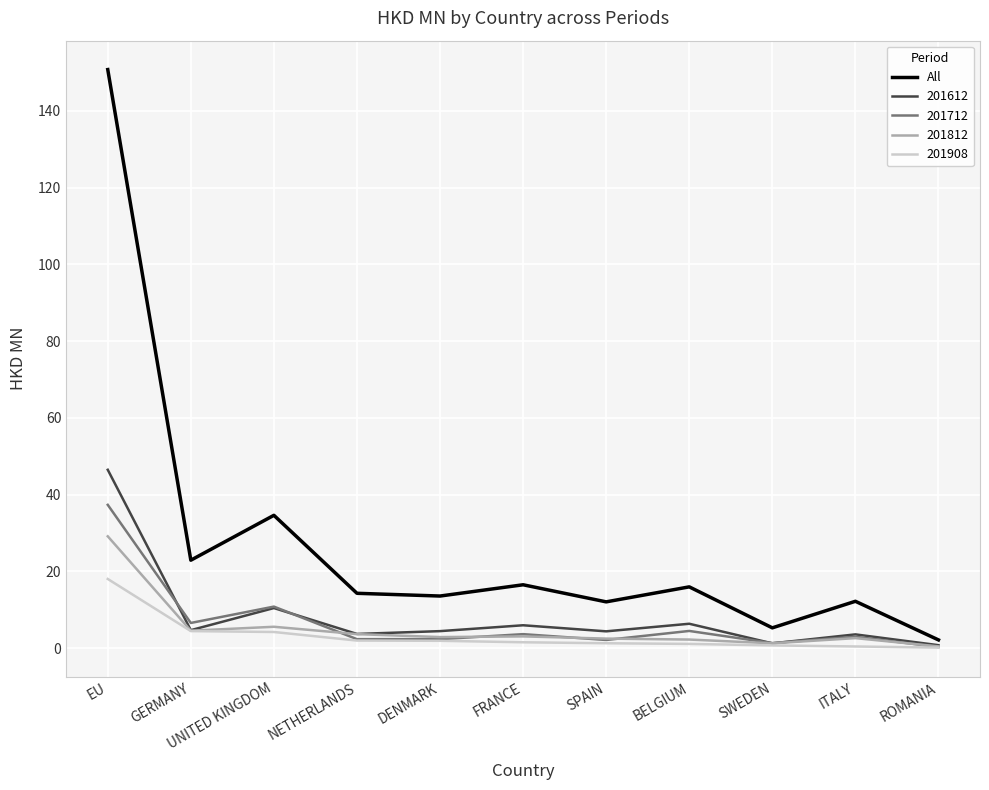

Rank the series by their maximum value, from highest to lowest.

All, 201612, 201712, 201812, 201908